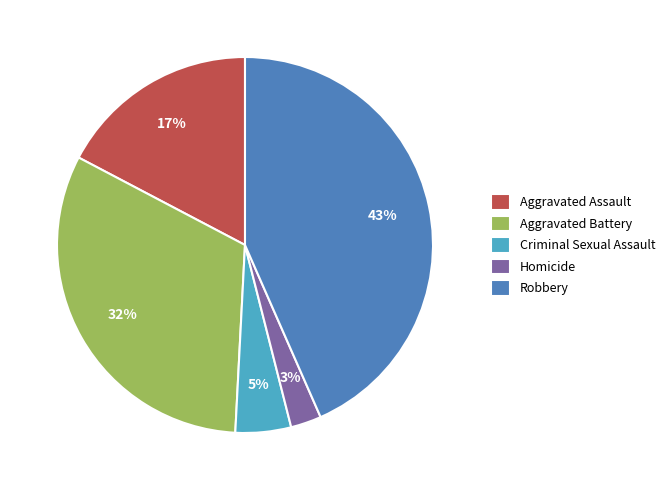

True or false: Aggravated Battery accounts for 25% of the total.

False